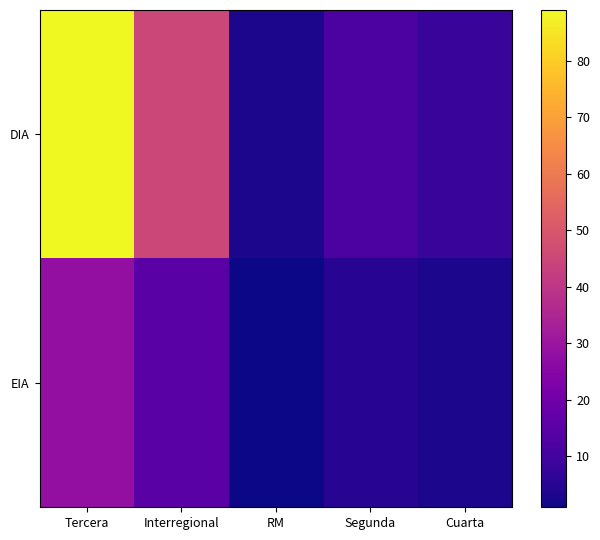

List the series in order of their overall mean, highest first.

DIA, EIA